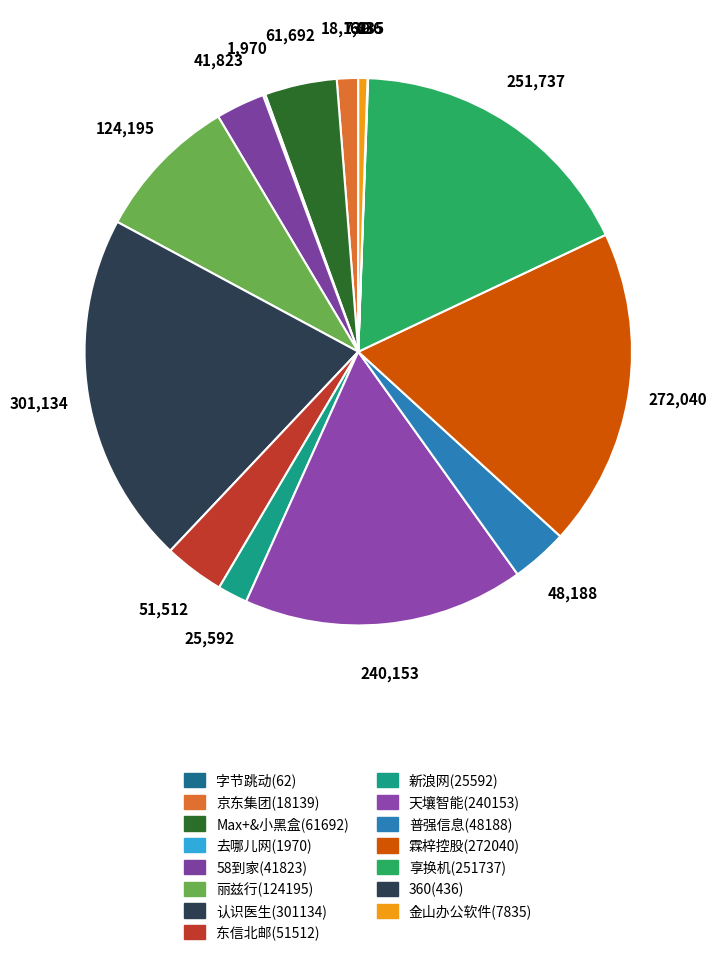

How much of the chart is everything except 58到家(41823)?

97.1%